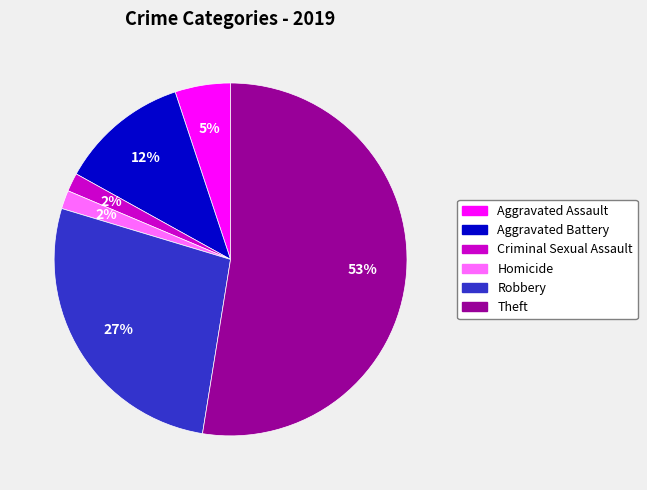

To the nearest percent, what is the difference between the Robbery and Criminal Sexual Assault slice percentages?

25%